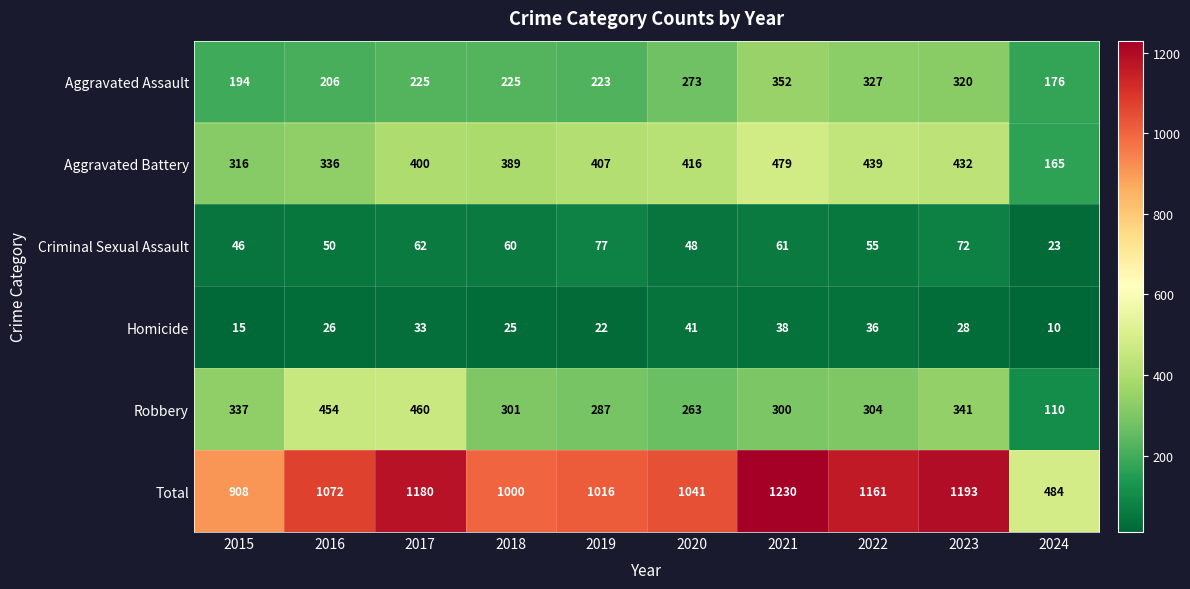

At which label is Criminal Sexual Assault closest to 50?

2016